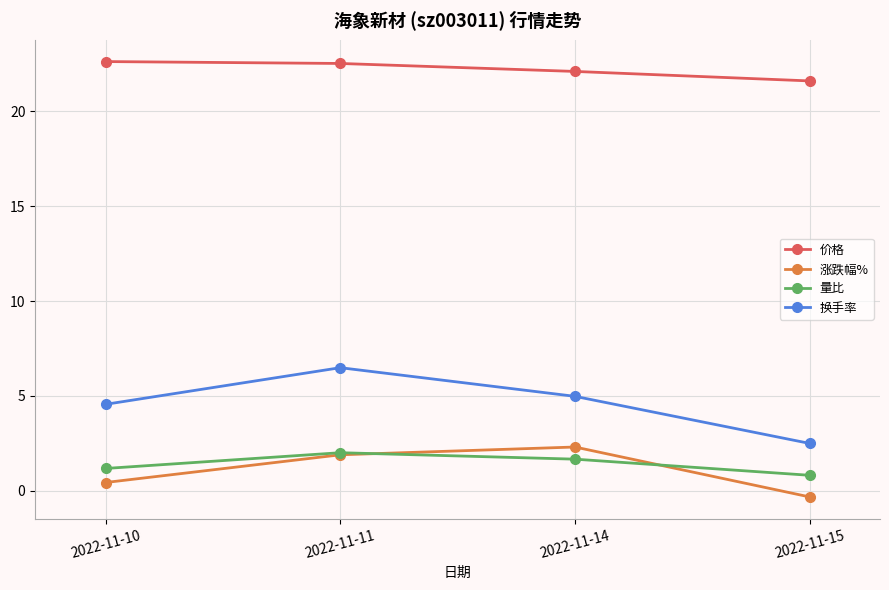

What is the total value across all series at 2022-11-14?

31.1